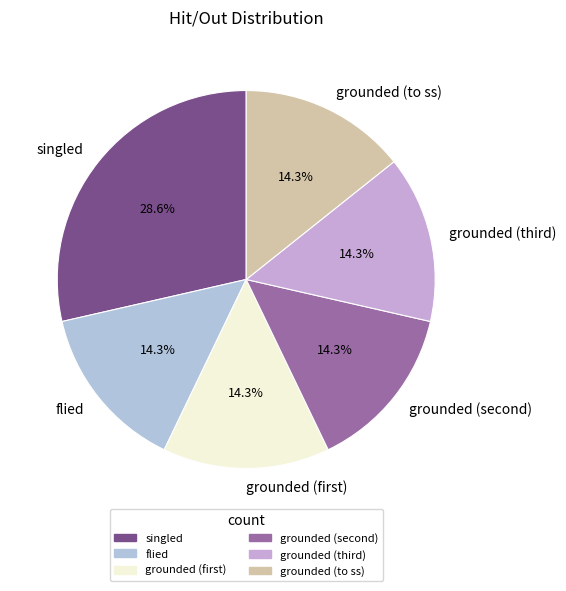

Which slice is the largest?

singled